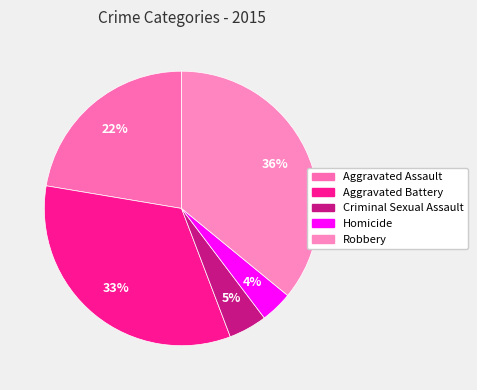

What is the total percentage of Aggravated Assault and Aggravated Battery?

55.8%